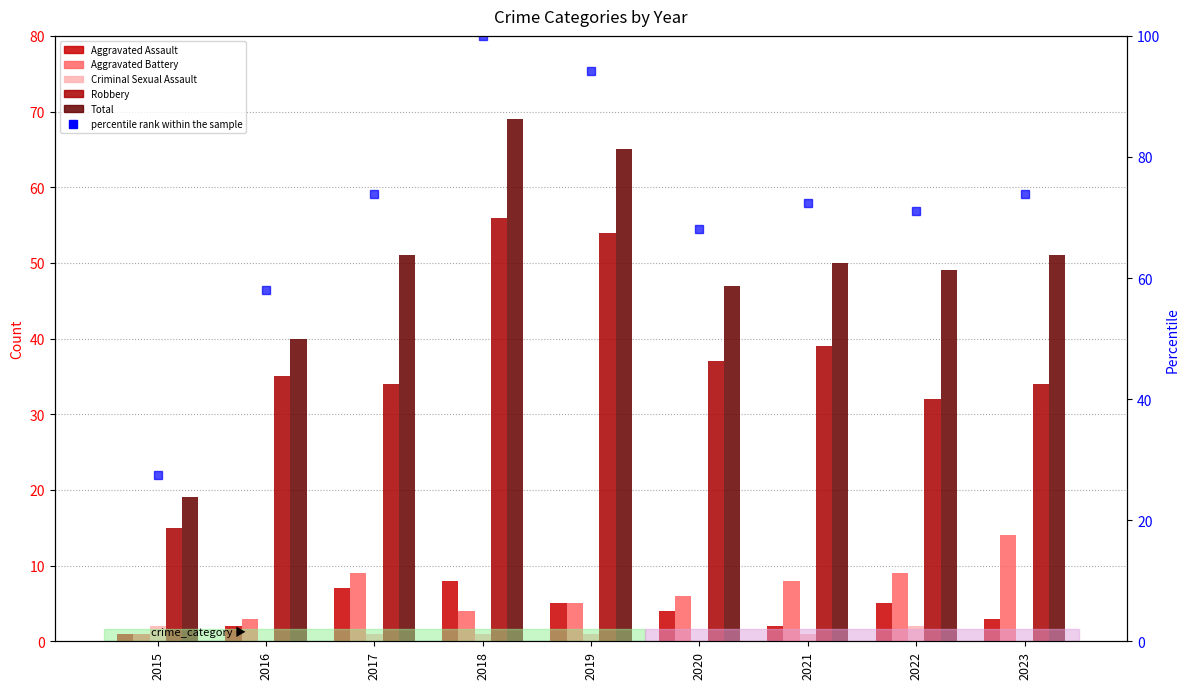

Which has a higher value, 2022 or 2015?

2022